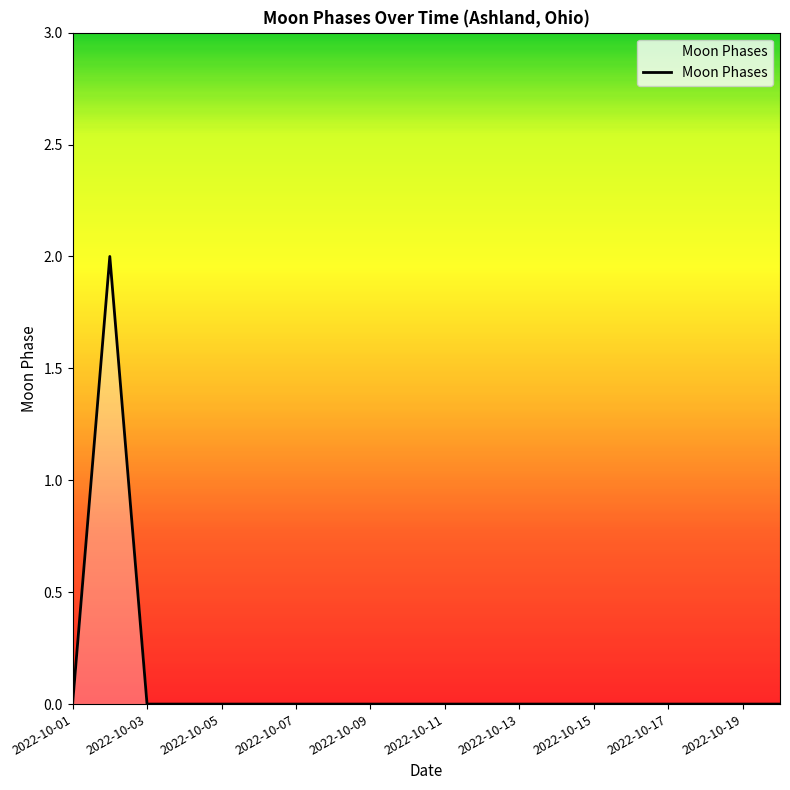

Does the chart display data point markers on the line(s)?

No